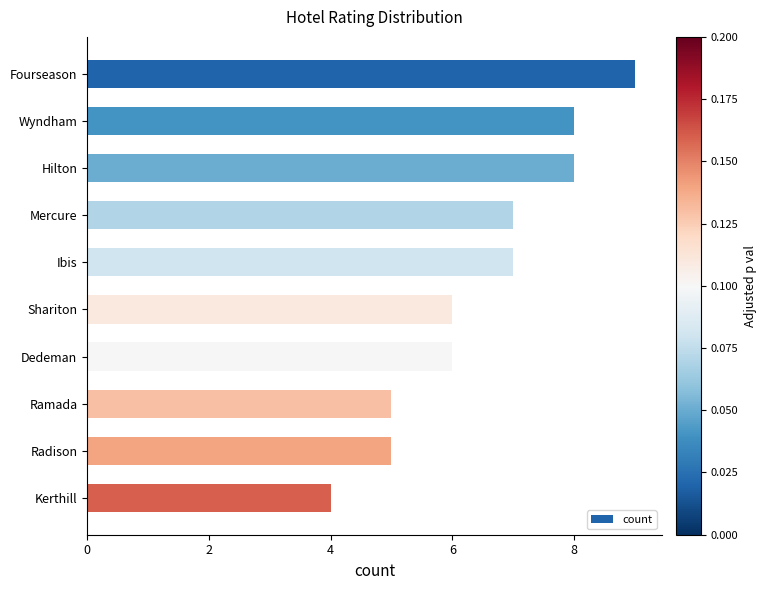

How many categories are shown in the chart?

10